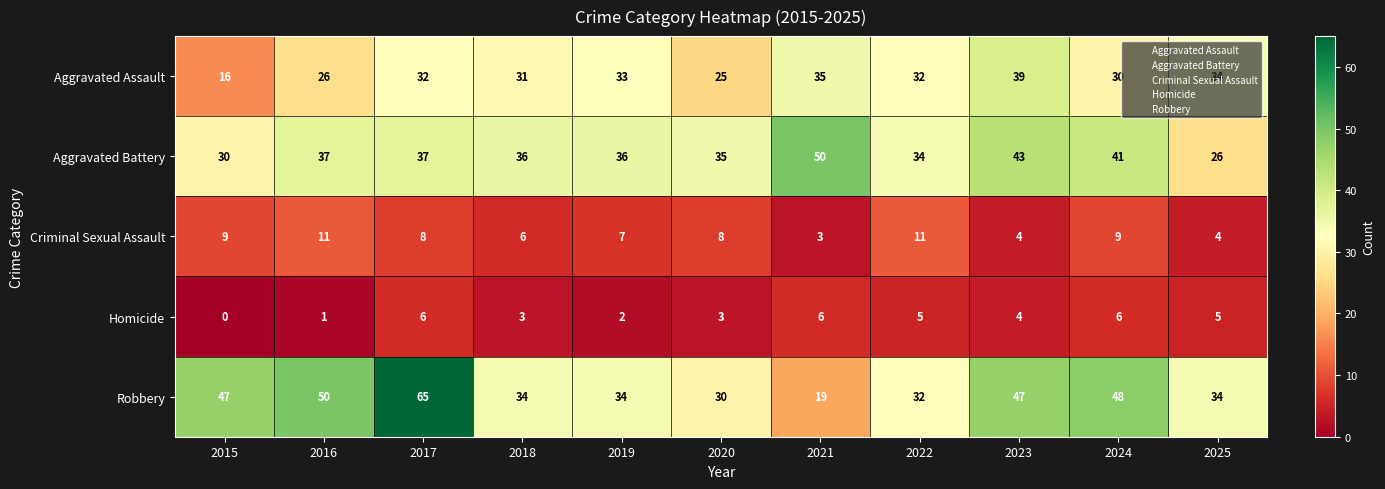

What is the total value across all series at 2024?

134